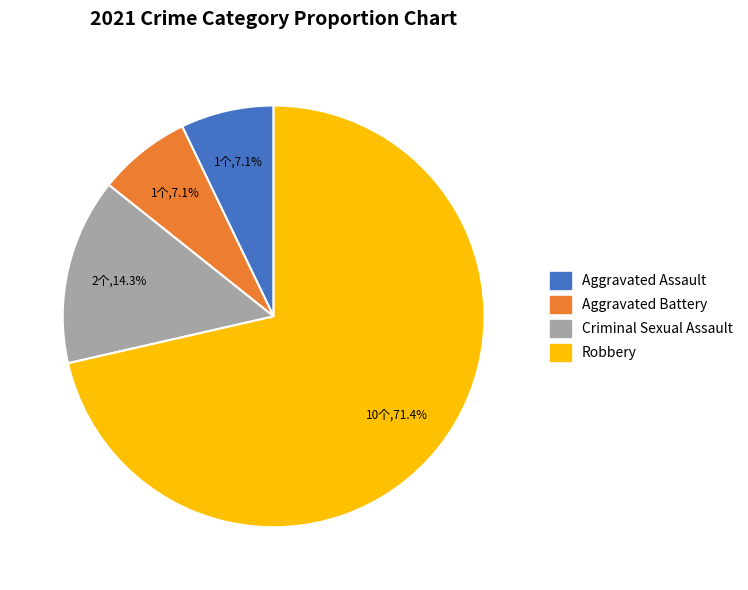

How many segments does this pie chart have?

4